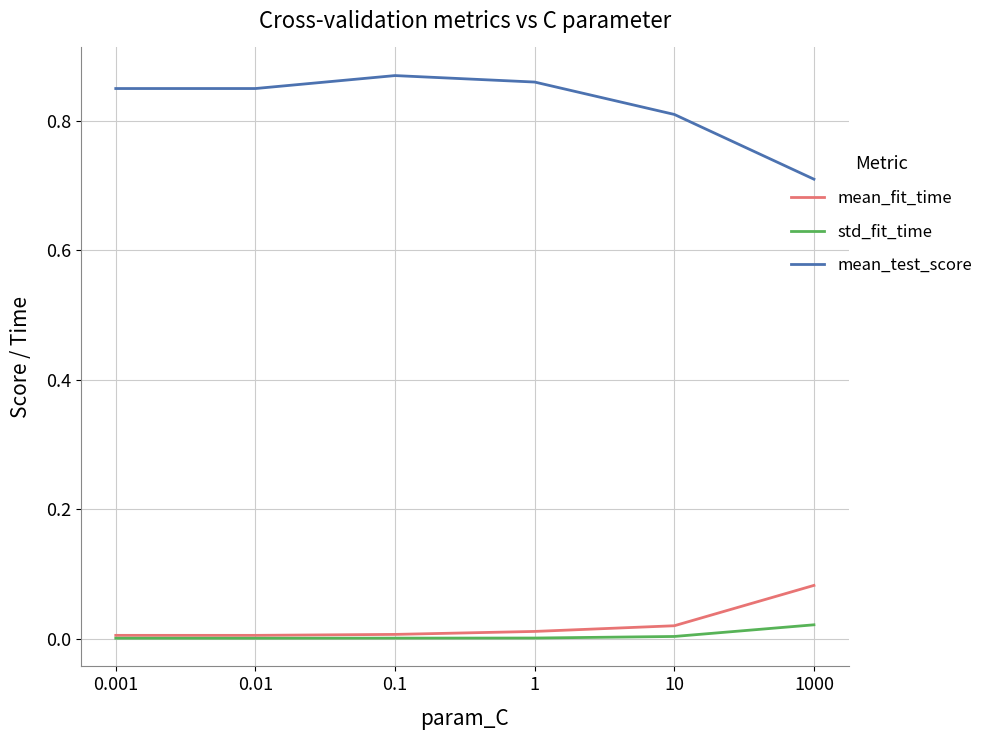

List the series in order of their peak value, highest first.

mean_test_score, mean_fit_time, std_fit_time